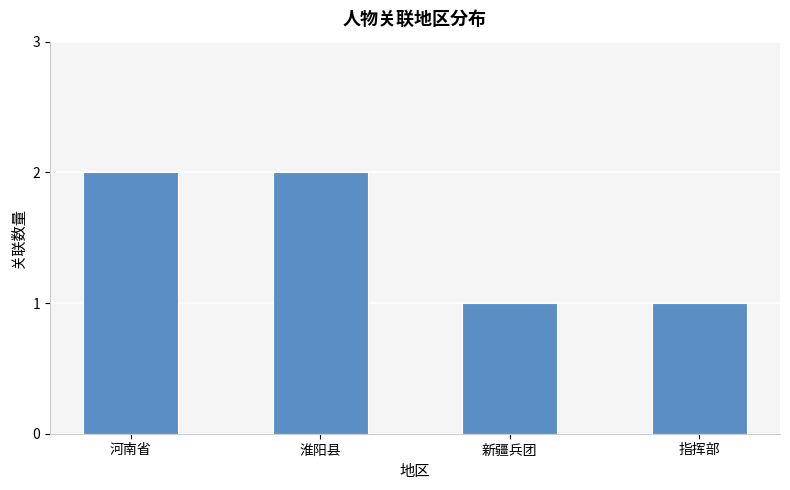

What is the difference between the maximum and minimum values?

1